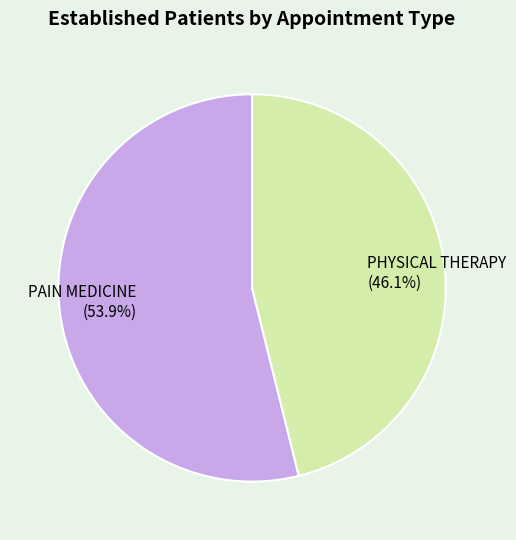

Is there a majority slice in this chart?

Yes